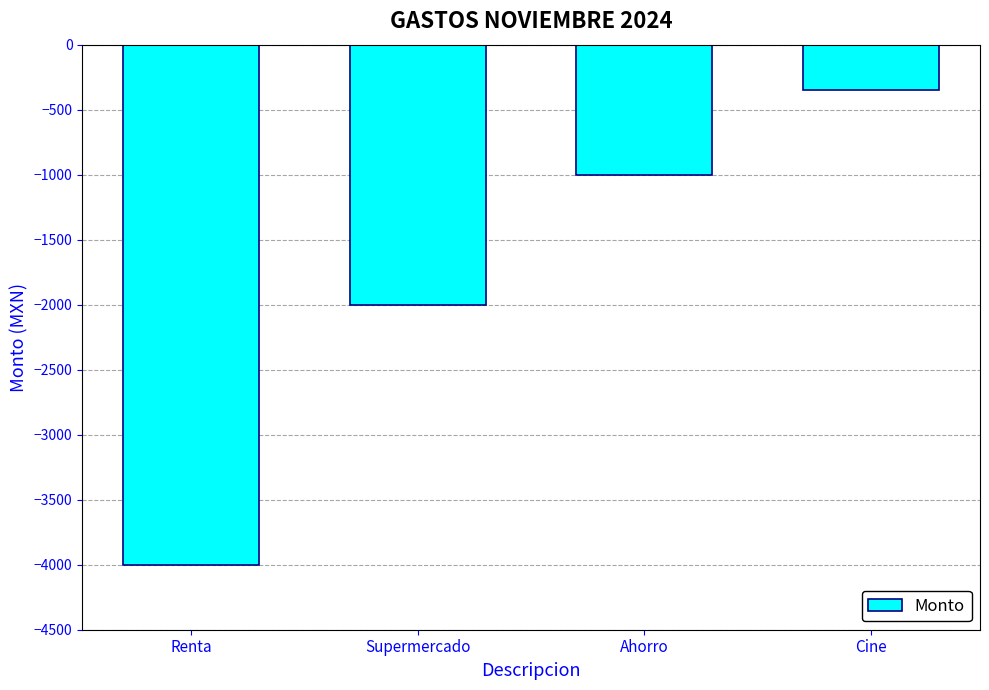

List the labels in order of value, smallest first.

Renta, Supermercado, Ahorro, Cine